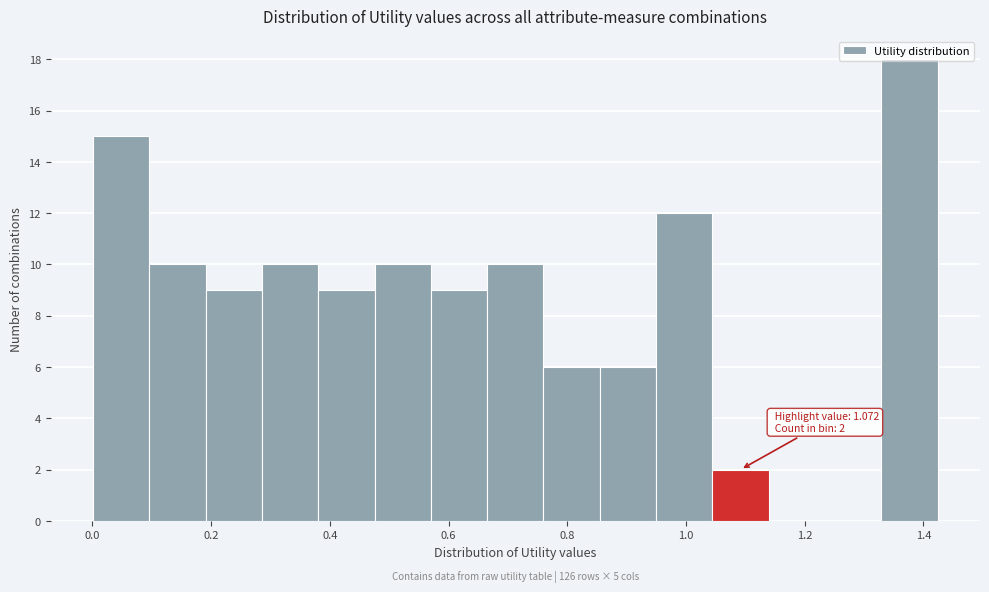

Which range on the x-axis has the tallest bar?

1.32 to 1.42